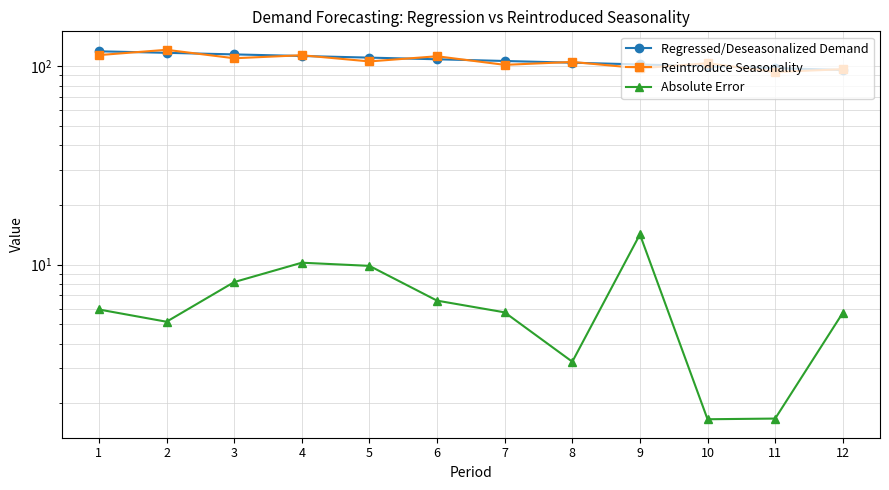

Count the number of categories in the chart.

12